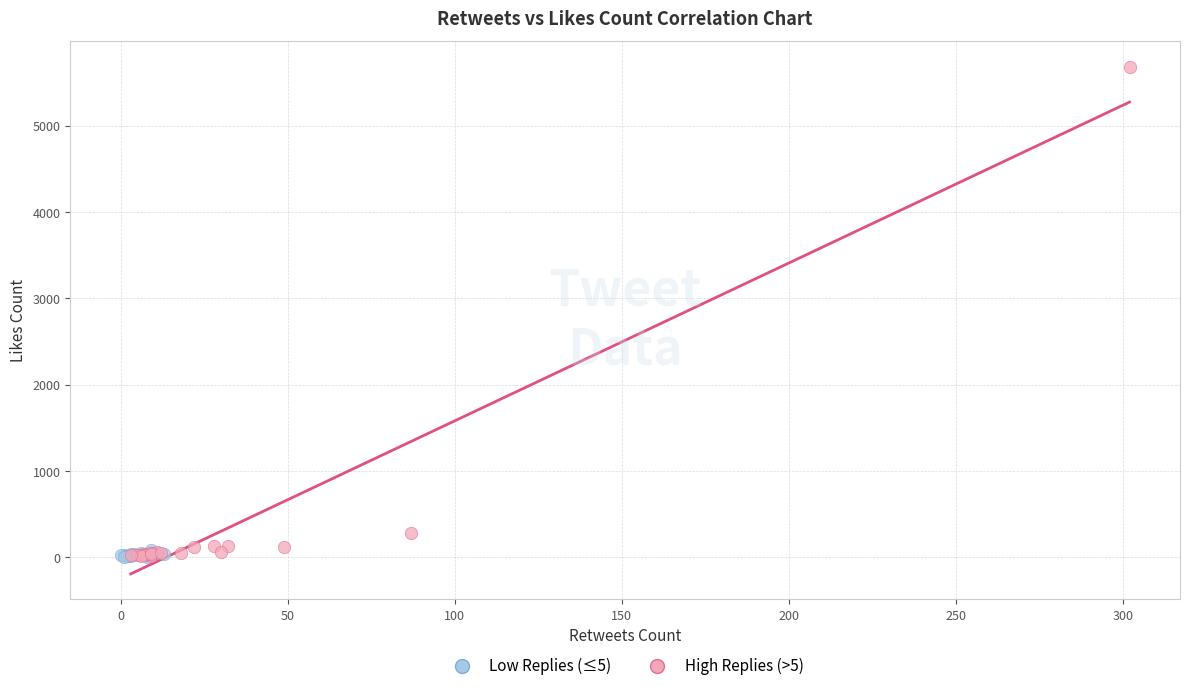

Which series contains the highest Y value?

High Replies (>5)